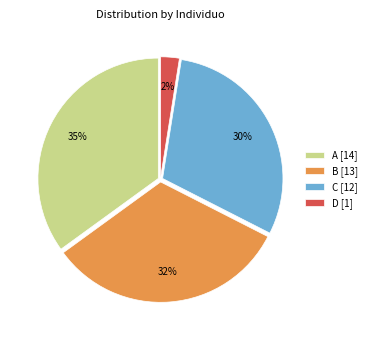

The D [1] slice represents 2% of the pie. True or false?

True